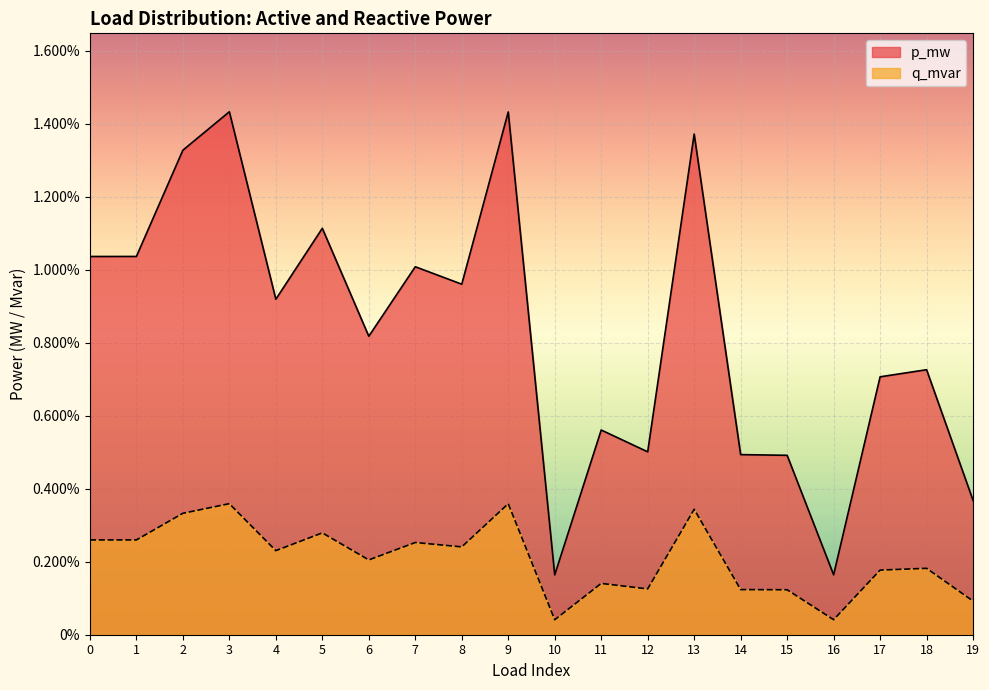

How many lines are shown in the chart?

2